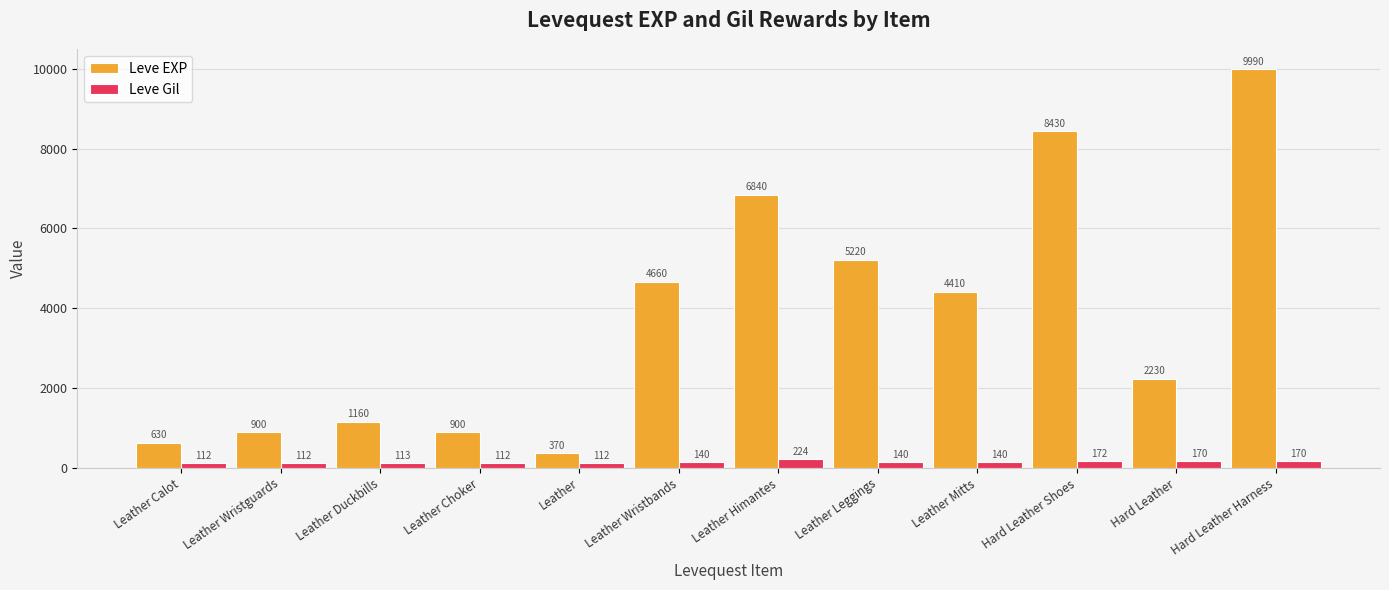

What value does the Leve EXP series have at Leather Calot, to the nearest 100?

600